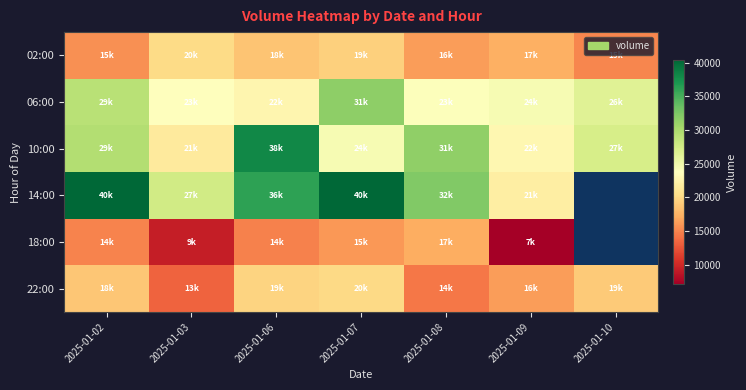

What is the sum of the 18:00 values at 2025-01-06 and 2025-01-08?

32004.0